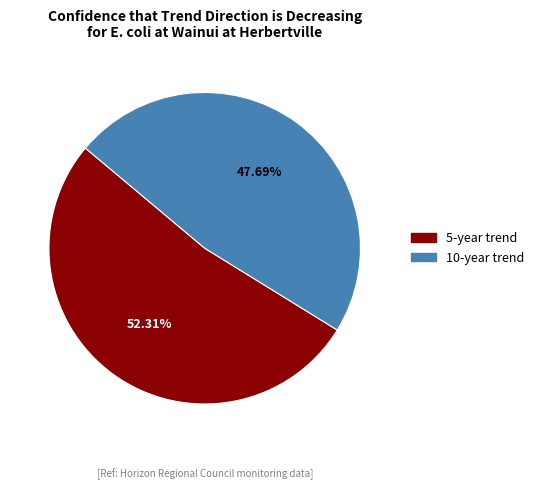

Which category accounts for the majority?

5-year trend